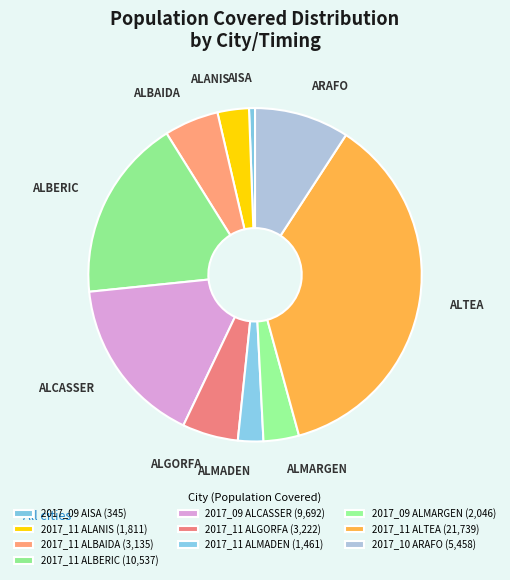

Combined, what portion of the pie is 2017_11 ALBAIDA and 2017_11 ALANIS?

8.3%